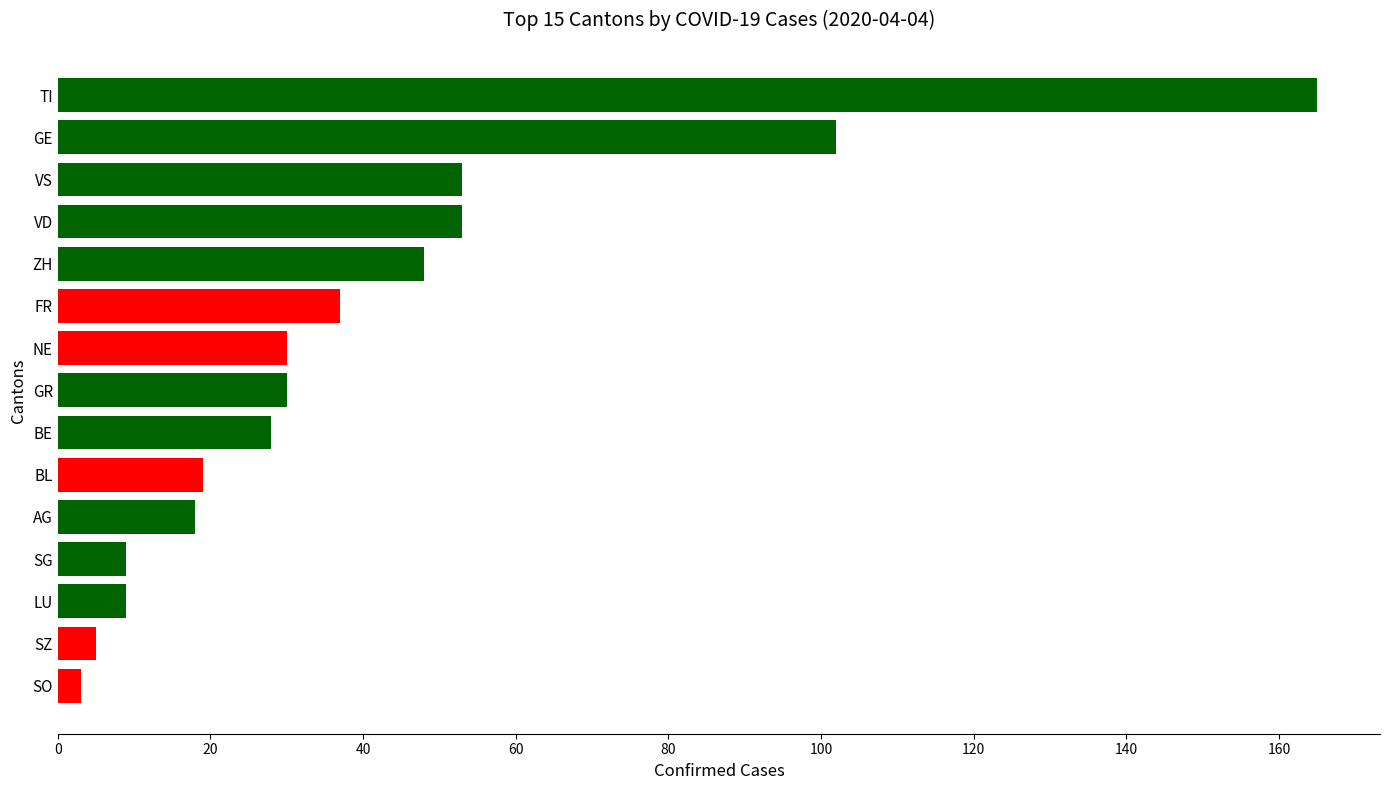

Reading bottom to top, list all the values displayed in this chart.

SO=3	SZ=5	LU=9	SG=9	AG=18	BL=19	BE=28	GR=30	NE=30	FR=37	ZH=48	VD=53	VS=53	GE=102	TI=165